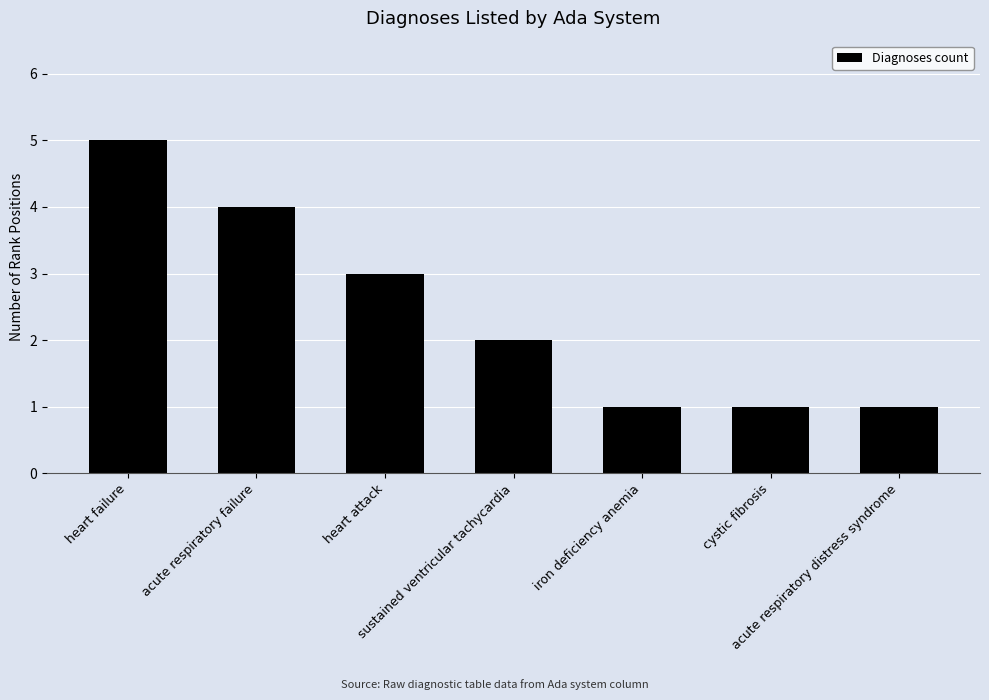

Approximately how many times larger is the value at cystic fibrosis compared to heart failure?

0.2